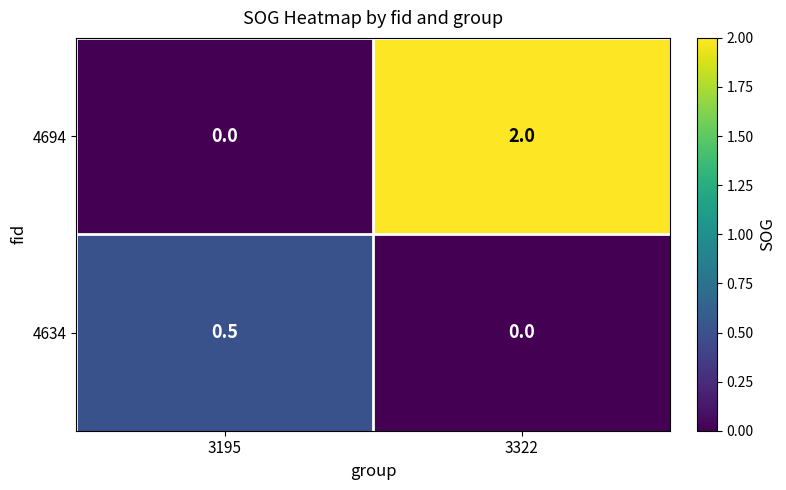

At which category does the chart reach its peak across all series?

3322